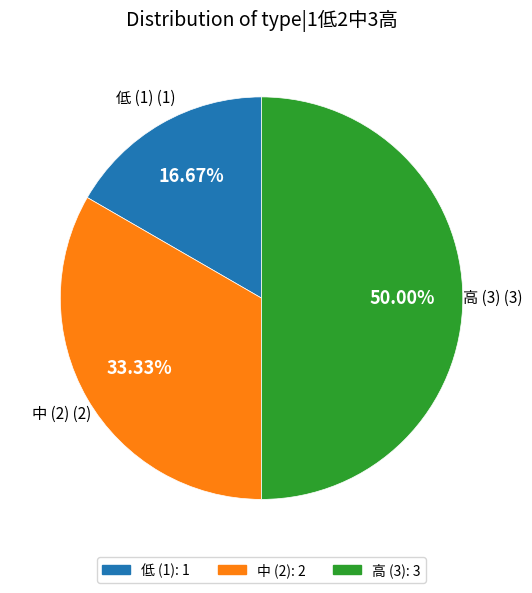

How many slices are in this pie chart?

3